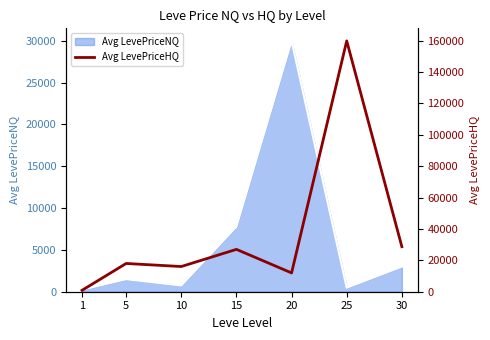

Is it true that the value at 30 is 45388.0?

False